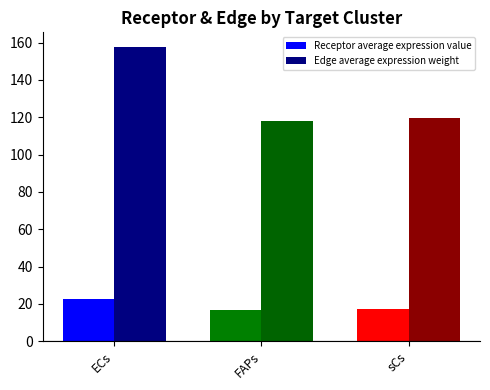

What is the difference between the Receptor average expression value values at FAPs and sCs?

0.2